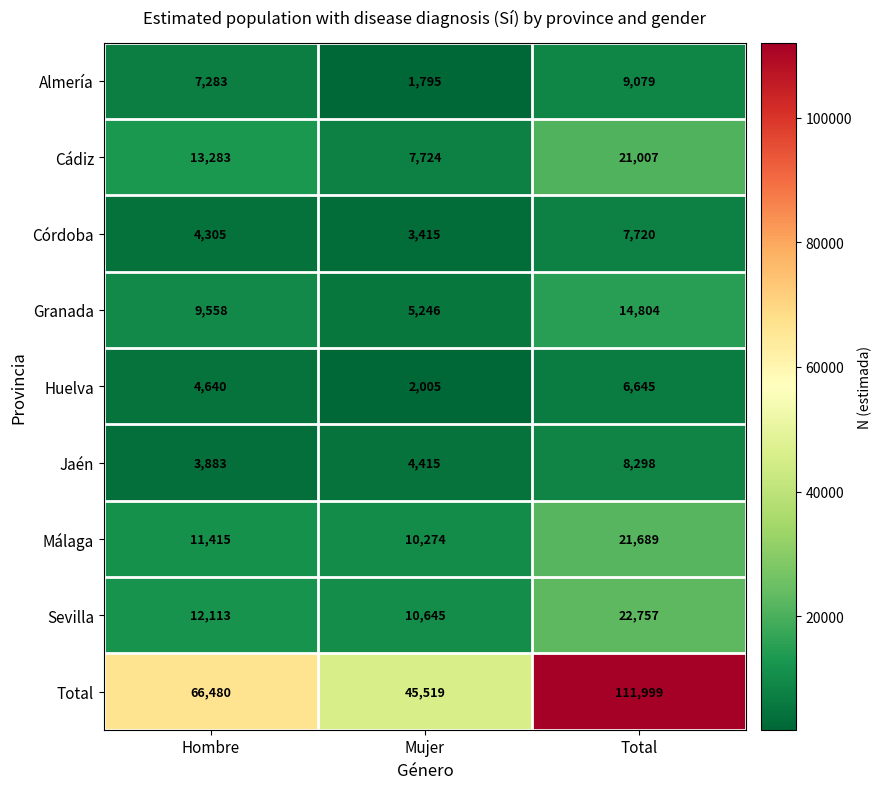

At which category does the chart reach its peak across all series?

Total